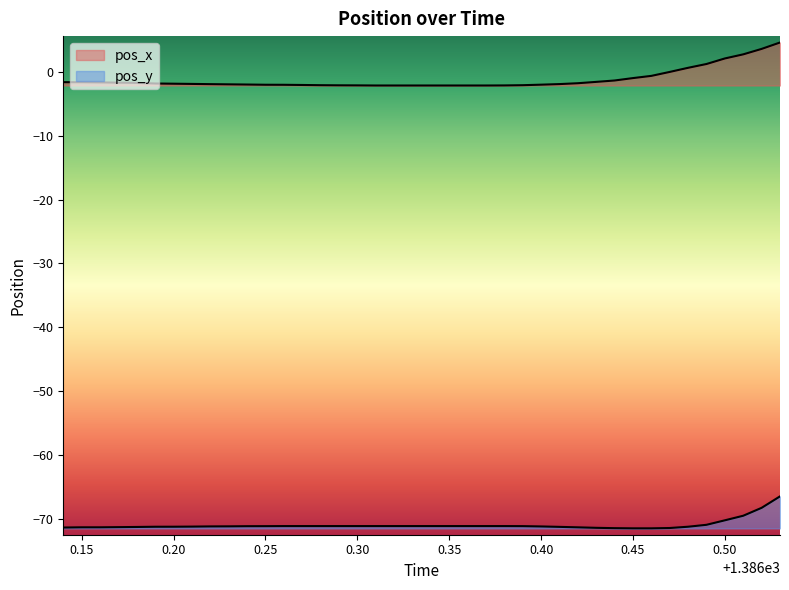

True or false: pos_x has more than 0 points higher than both neighbors.

False